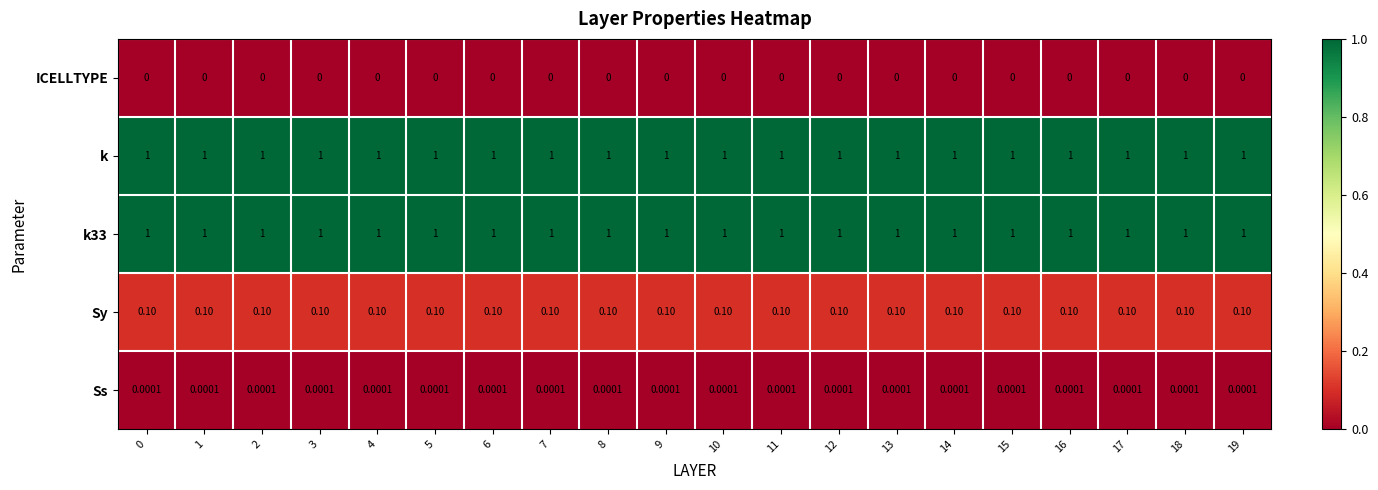

Is the value of Ss at 6 greater than the value of k at 19?

No